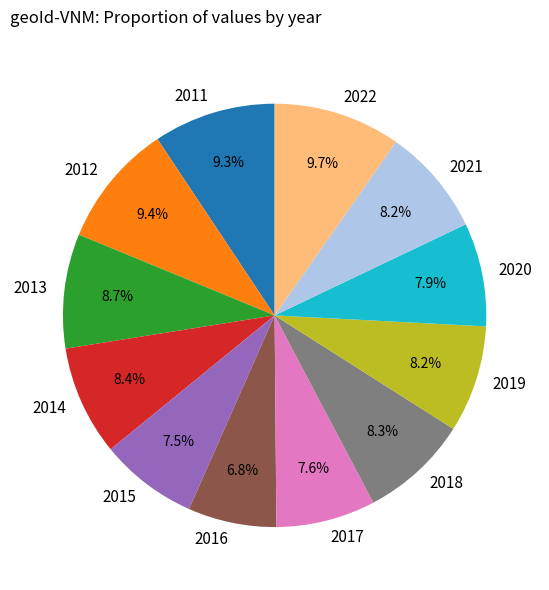

Is it true that 2016 is 20% of the pie?

False